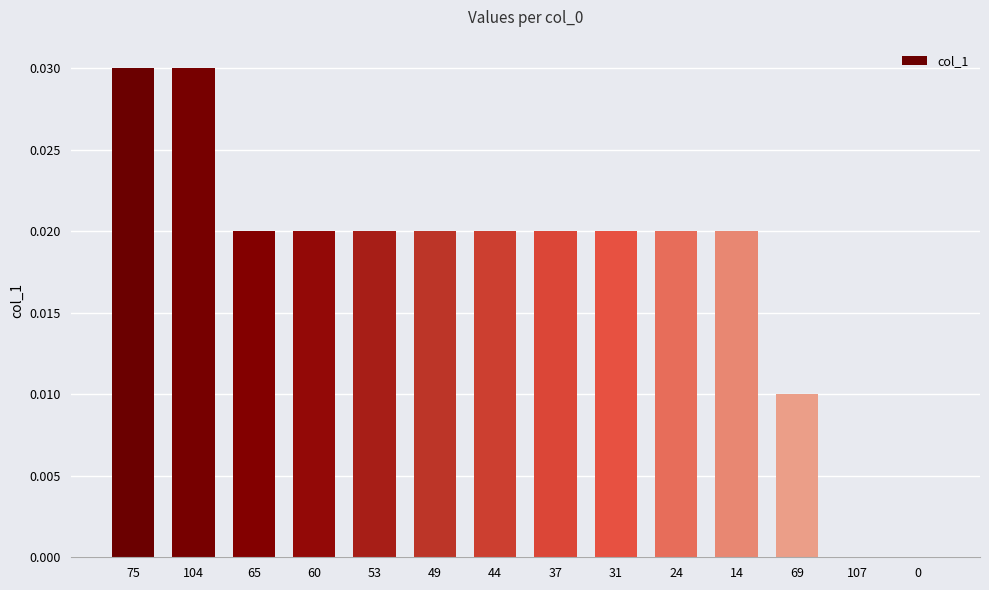

Is it true that the value at 53 is 0.0?

True